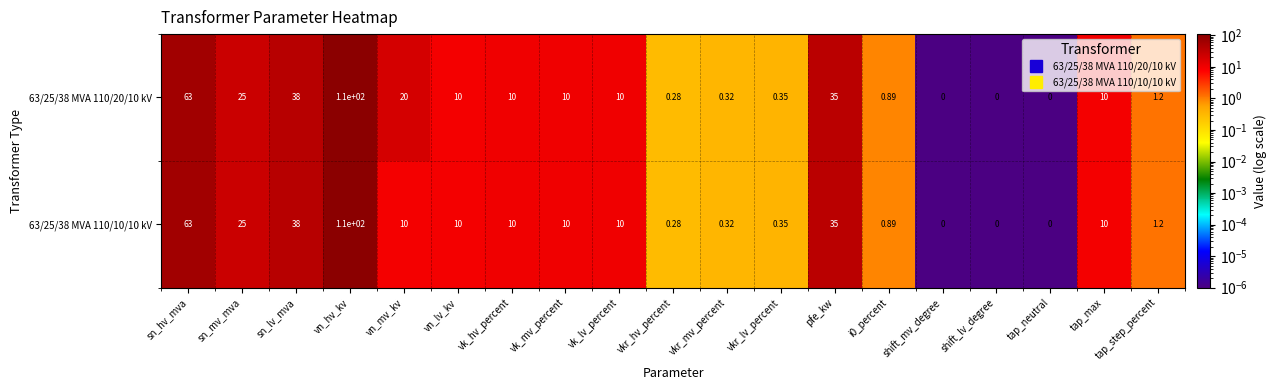

What is the total value across all series at vn_lv_kv?

20.0